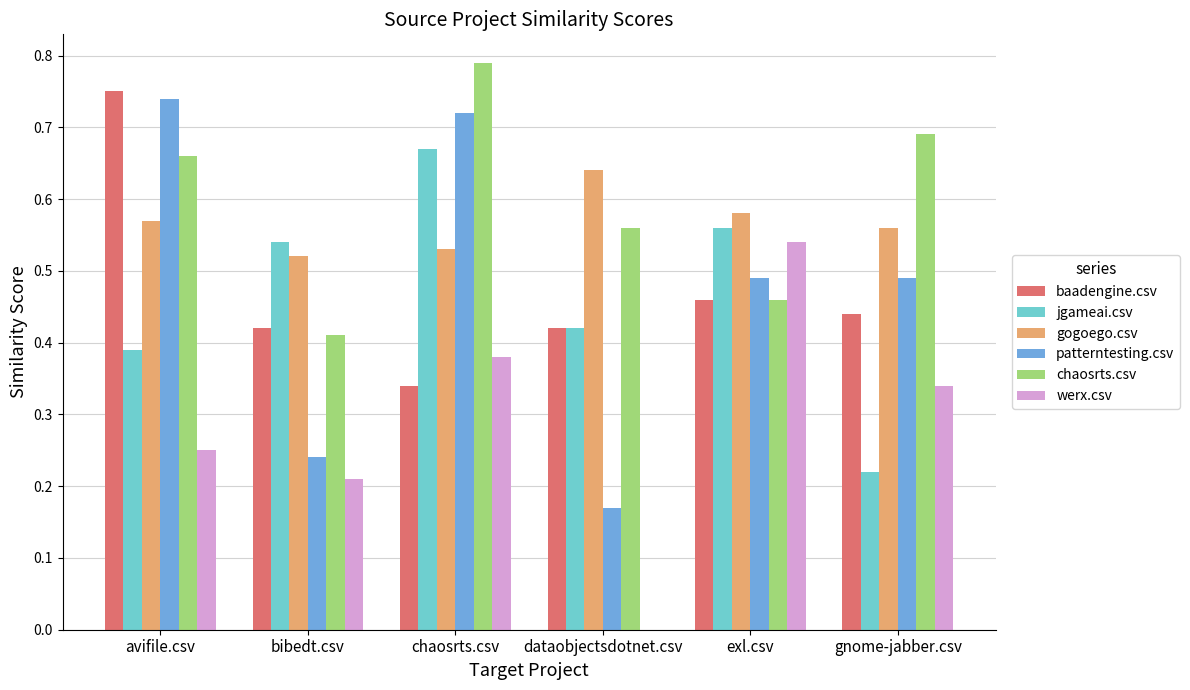

What is the sum of the gogoego.csv values at avifile.csv and dataobjectsdotnet.csv?

1.2